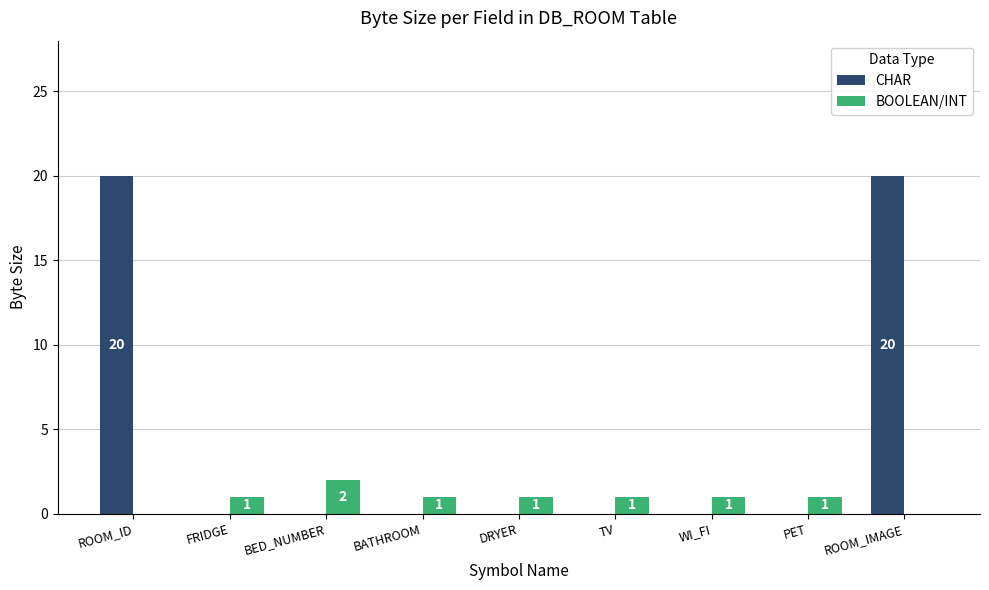

Reading left to right, transcribe all the data shown in this chart.

CHAR: 20	0	0	0	0	0	0	0	20
BOOLEAN/INT: 0	1	2	1	1	1	1	1	0